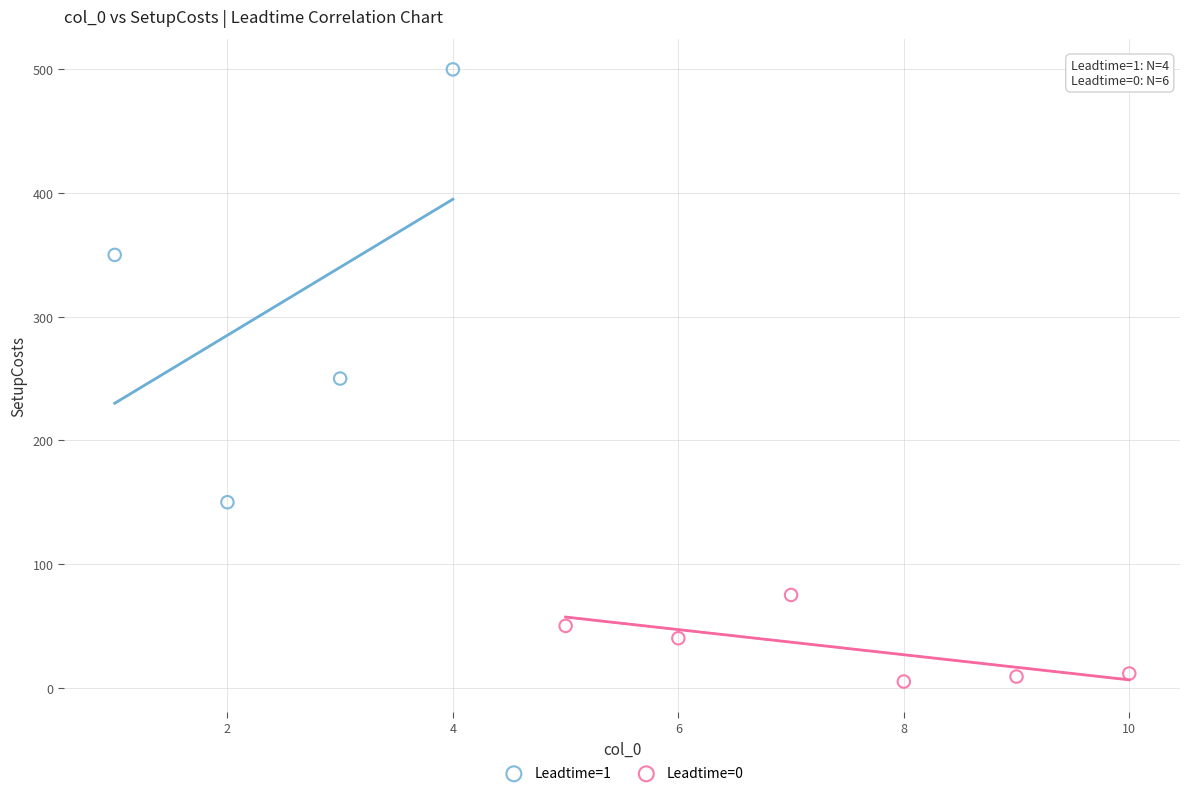

Which series reaches the minimum Y coordinate?

Leadtime=0